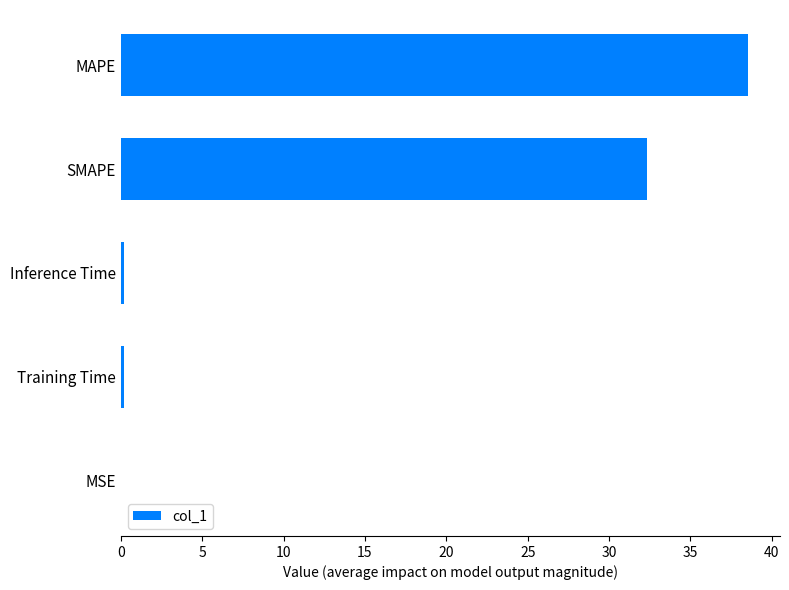

Count the number of categories in the chart.

5